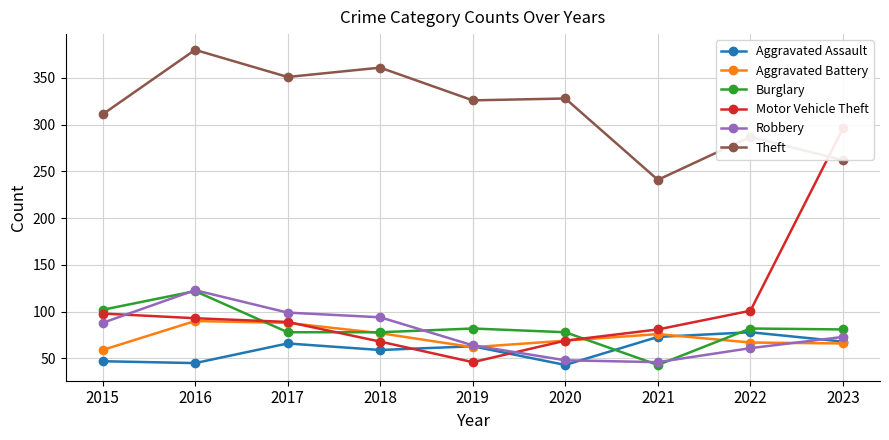

Is the value of Motor Vehicle Theft at 2019 greater than the value of Aggravated Battery at 2016?

No